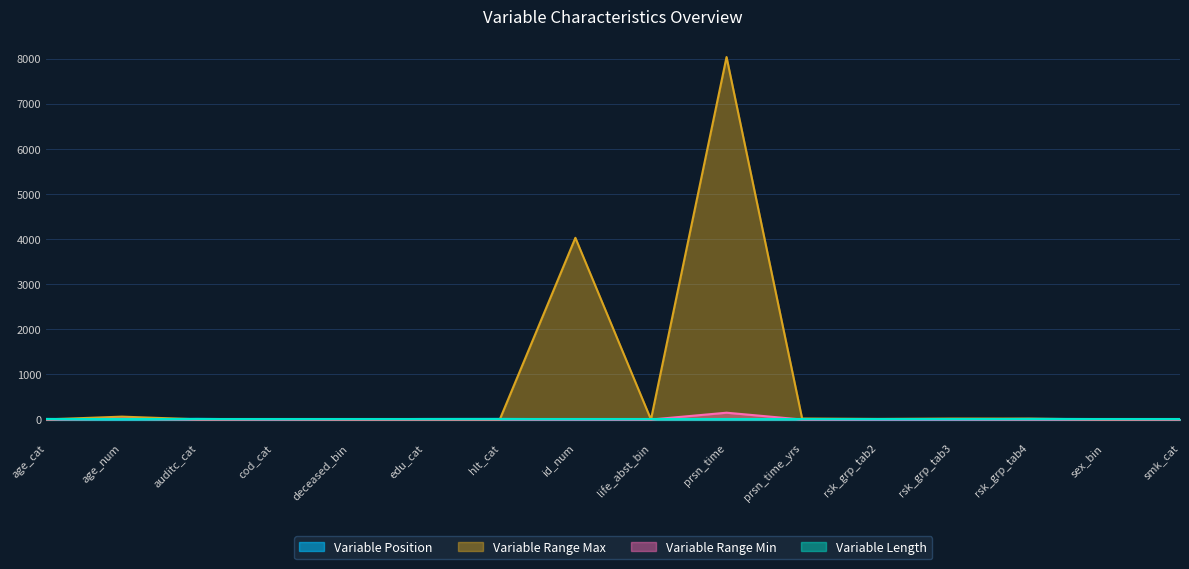

How many lines are shown in the chart?

4